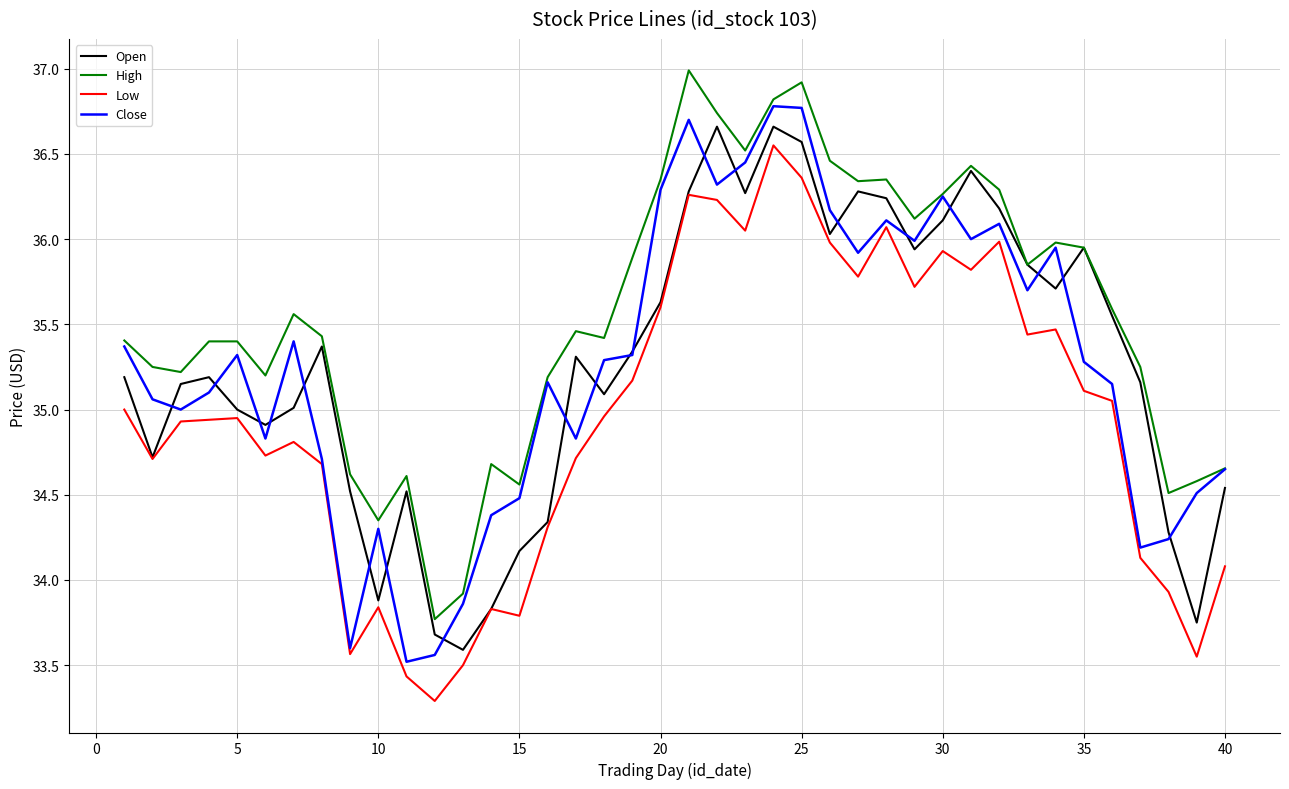

What is the minimum value shown in the chart?

33.3